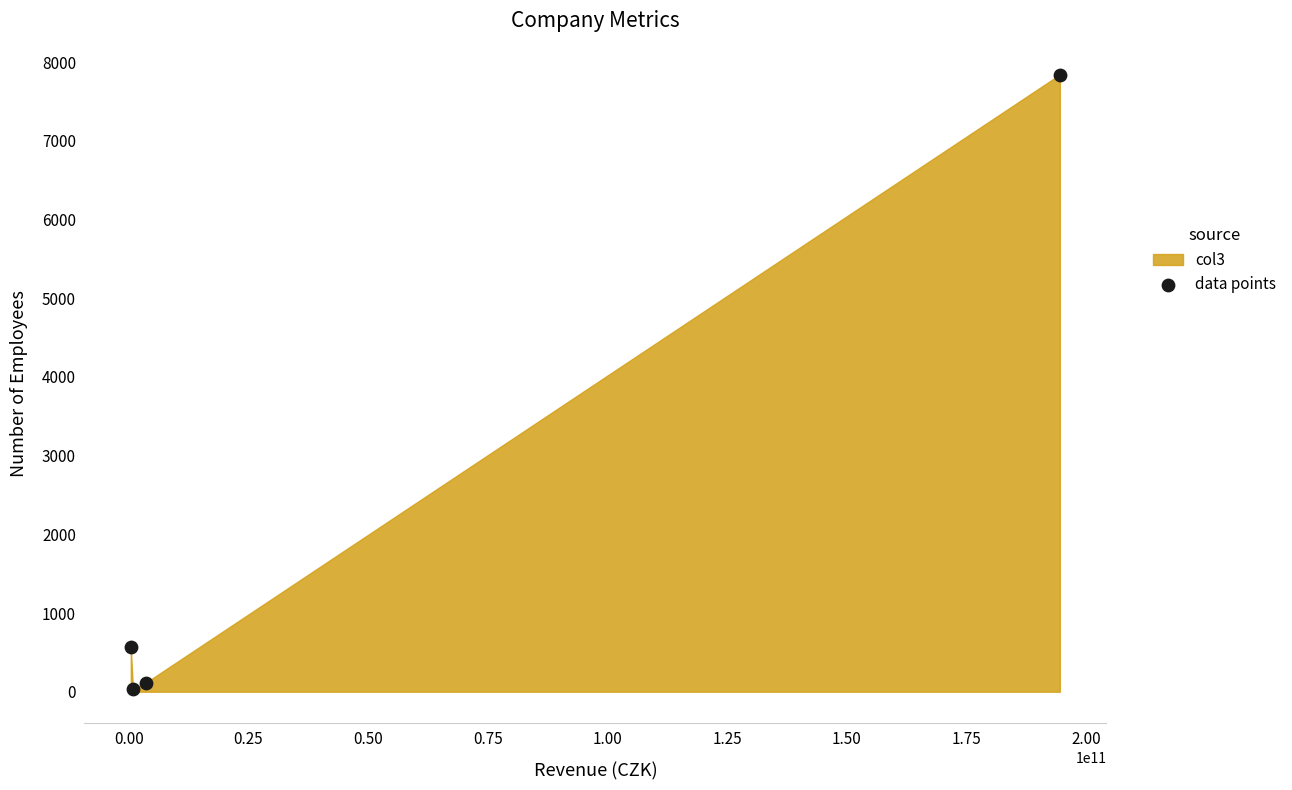

What is the range of X values (max minus min)?

194120623000